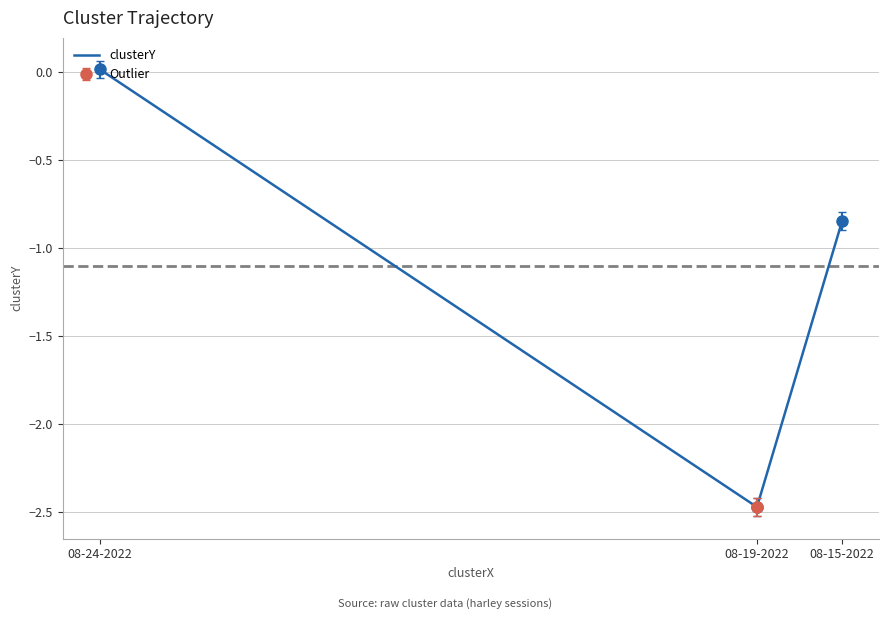

How many lines are shown in the chart?

1